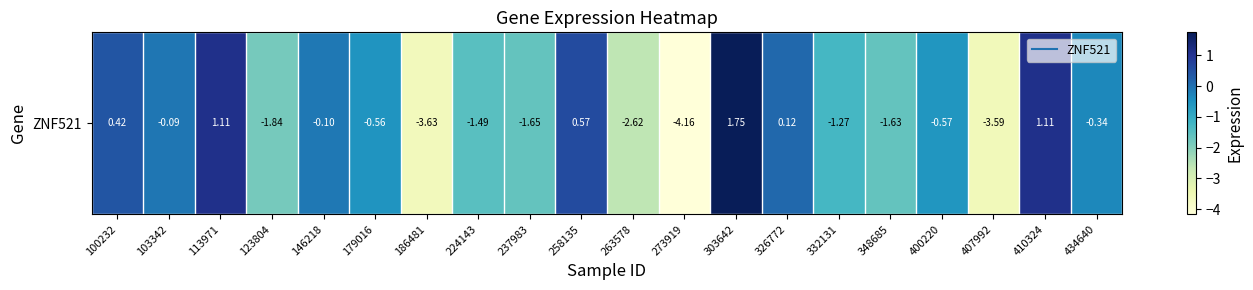

Reading left to right, list all the values displayed in this chart.

100232=0.4	103342=-0.1	113971=1.1	123804=-1.8	146218=-0.1	179016=-0.6	186481=-3.6	224143=-1.5	237983=-1.6	258135=0.6	263578=-2.6	273919=-4.2	303642=1.7	326772=0.1	332131=-1.3	348685=-1.6	400220=-0.6	407992=-3.6	410324=1.1	434640=-0.3